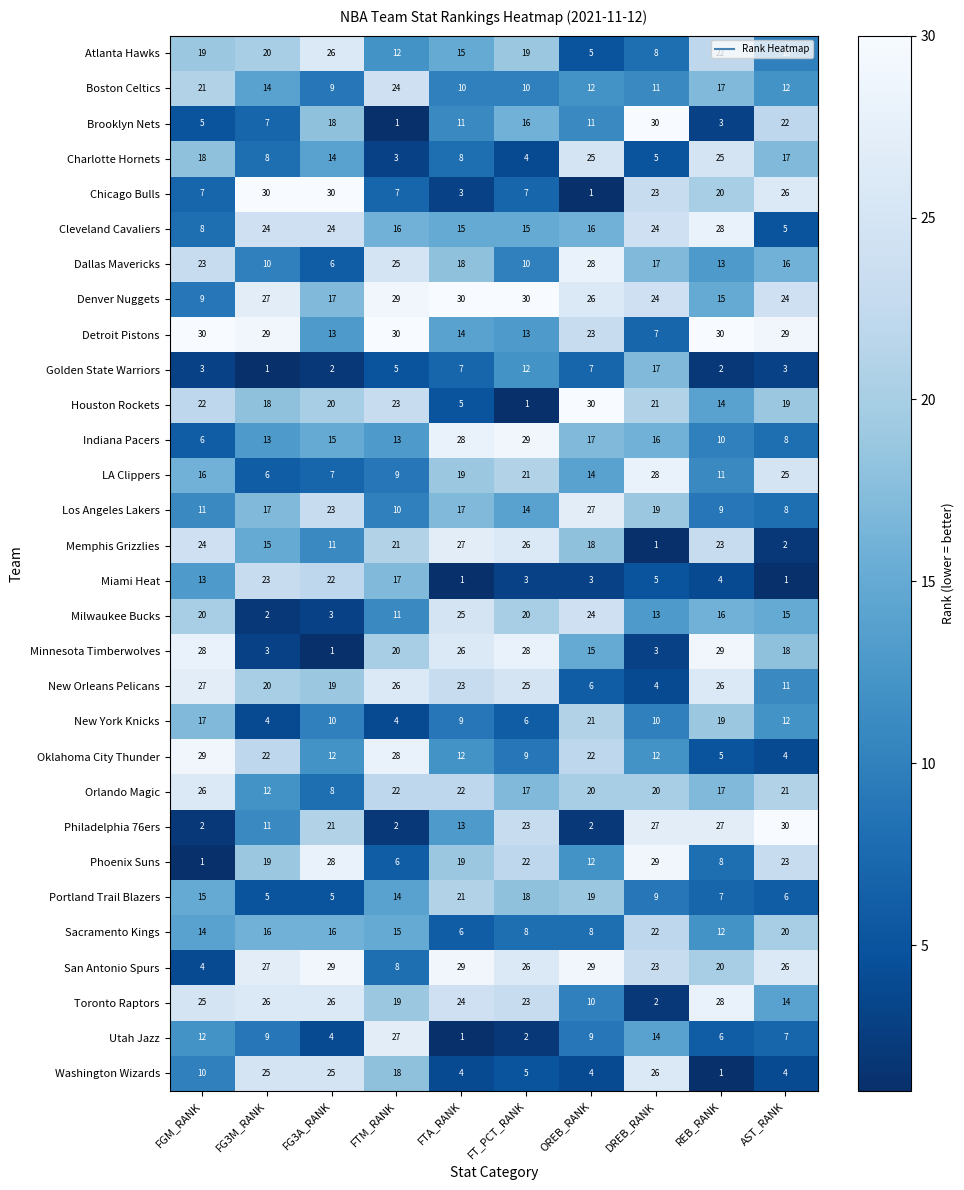

Is it true that Indiana Pacers equals 17 at OREB_RANK?

True